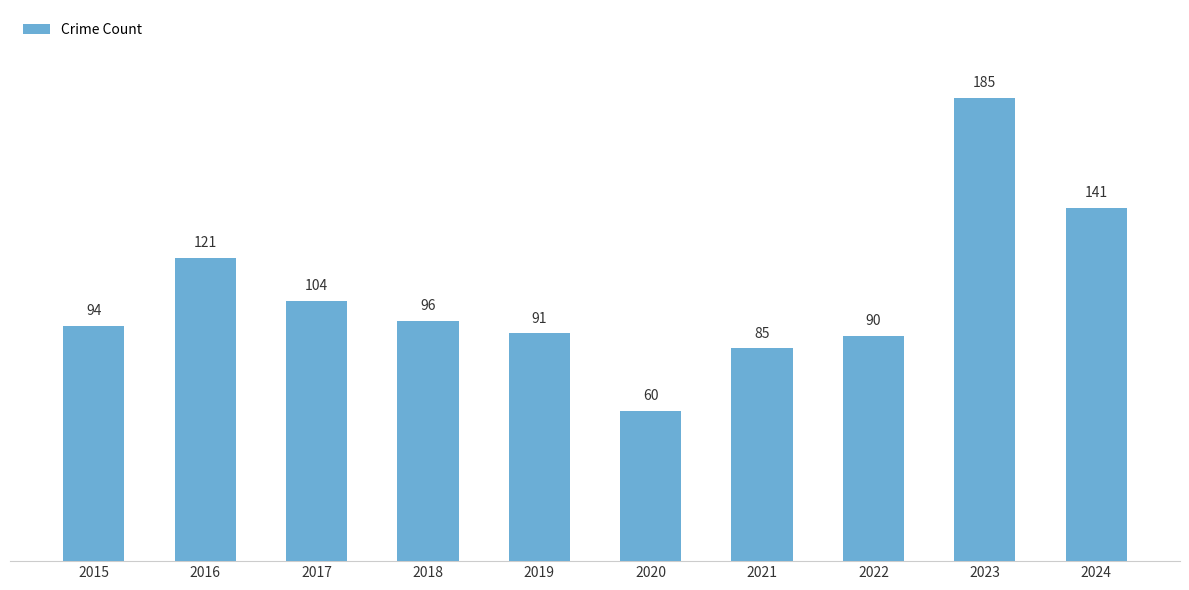

Which has a higher value, 2017 or 2018?

2017